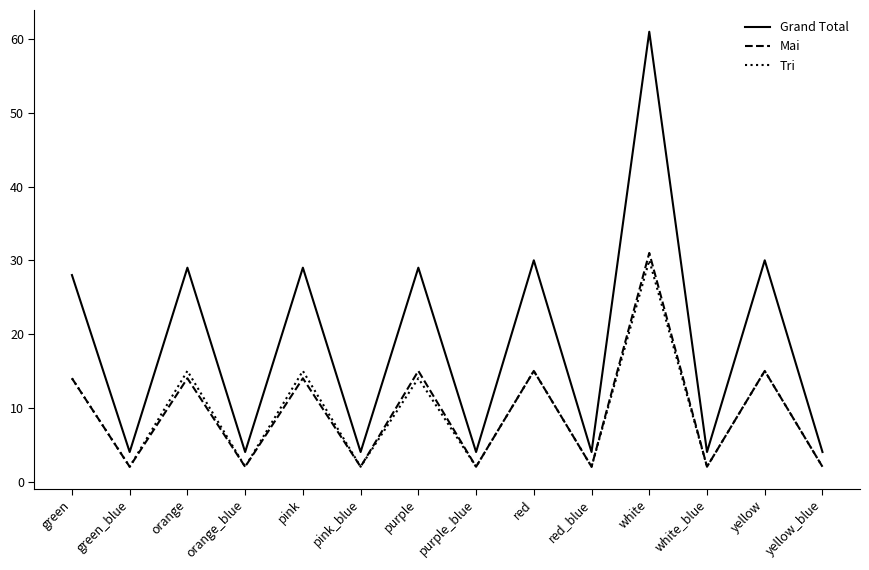

True or false: Grand Total and Mai intersect in this chart.

False